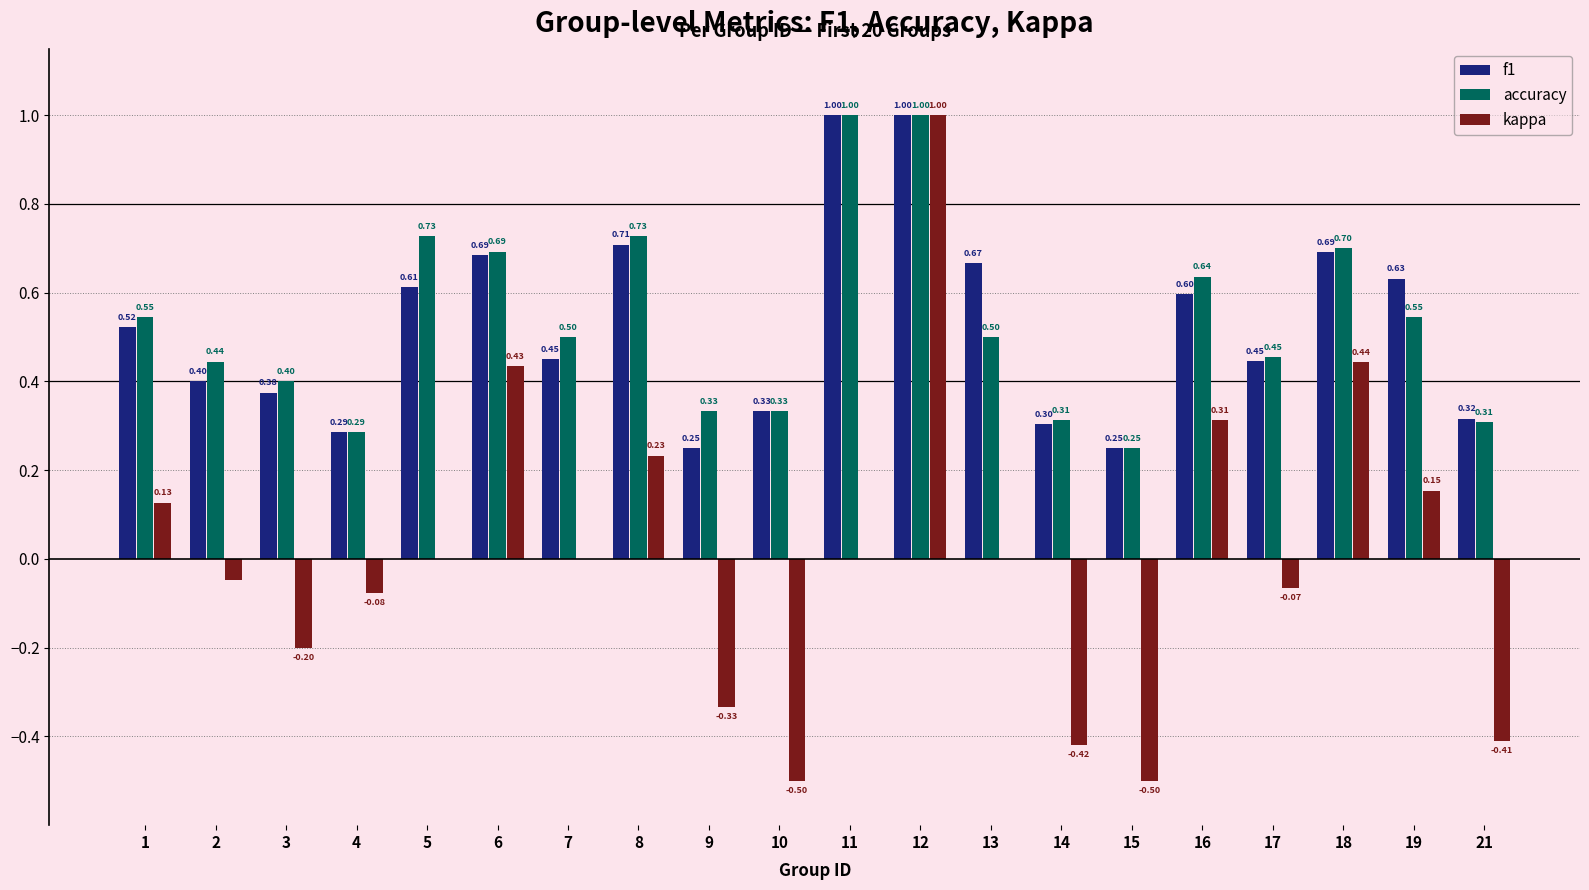

Is the value of accuracy at 9 greater than the value of f1 at 3?

No